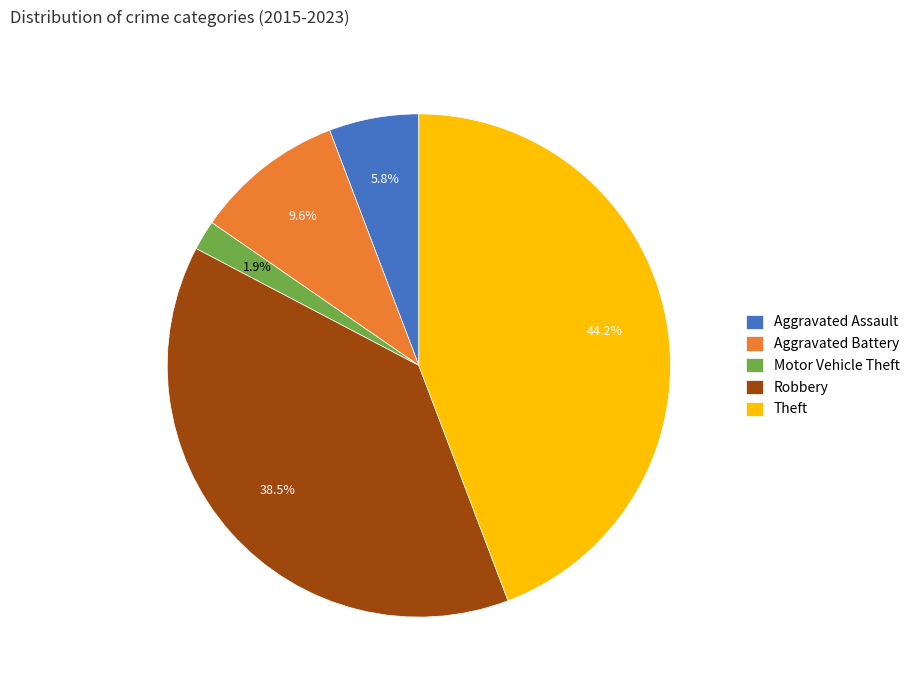

Count the number of slices in the pie.

5